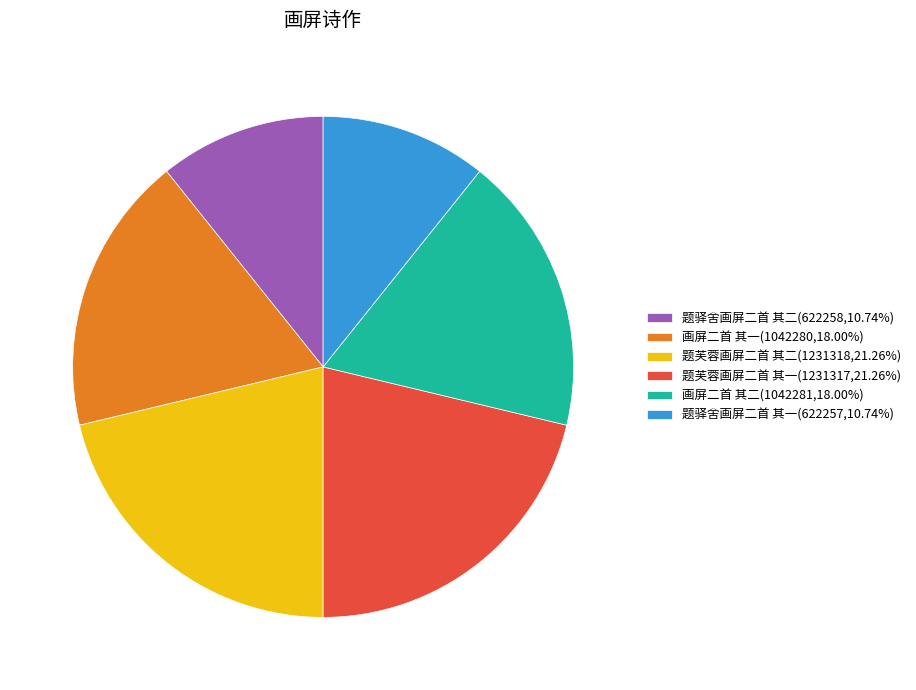

How many segments does this pie chart have?

6